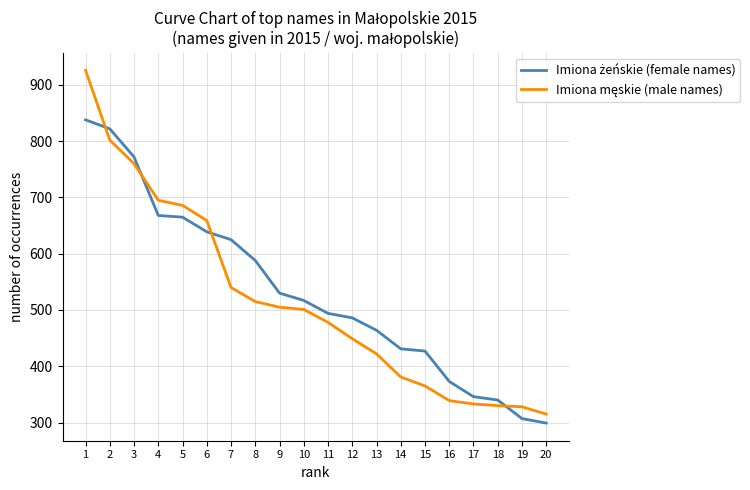

How many lines are shown in the chart?

2